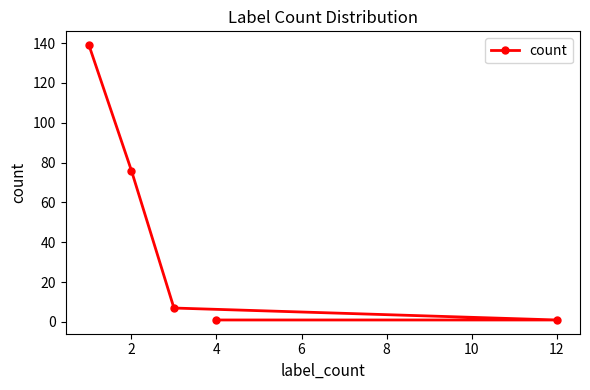

How many data points are less than 7?

2